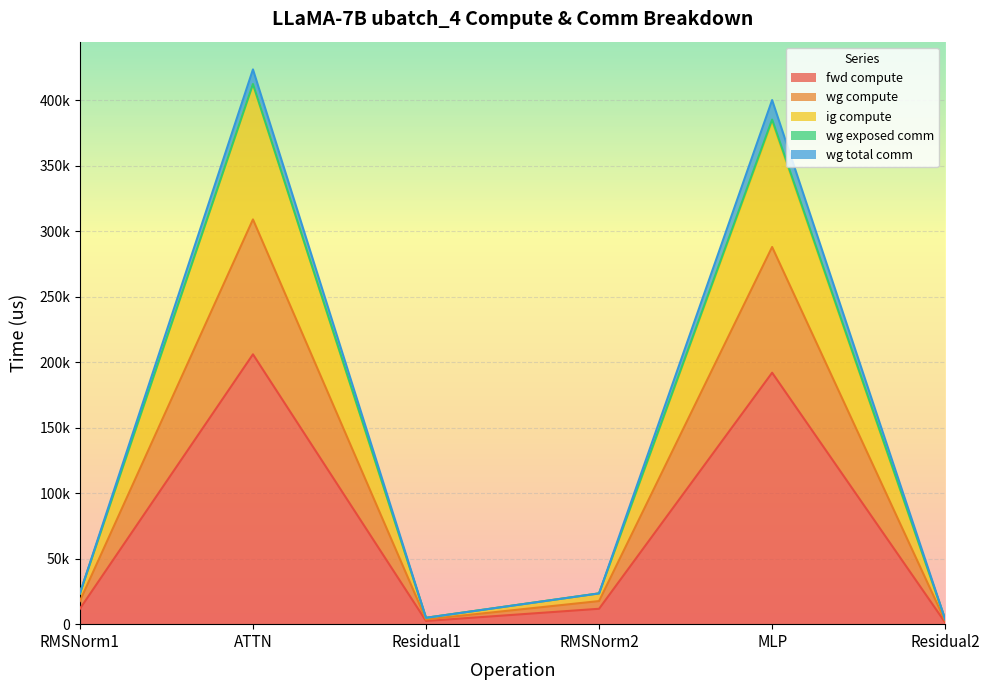

Which label corresponds to the smallest value in the chart?

Residual2